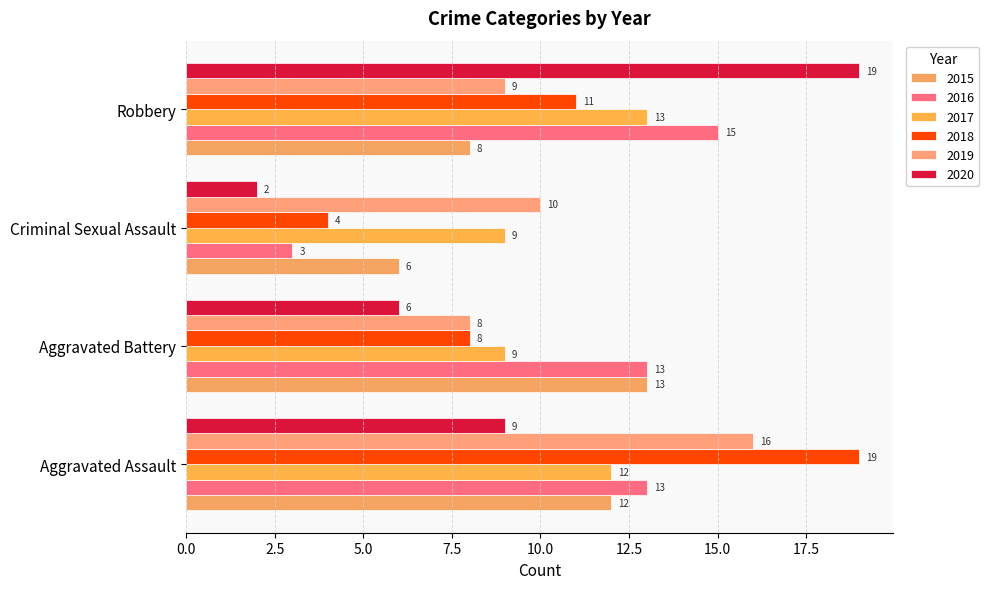

Rank the series by their maximum value, from lowest to highest.

2015, 2017, 2016, 2019, 2018, 2020